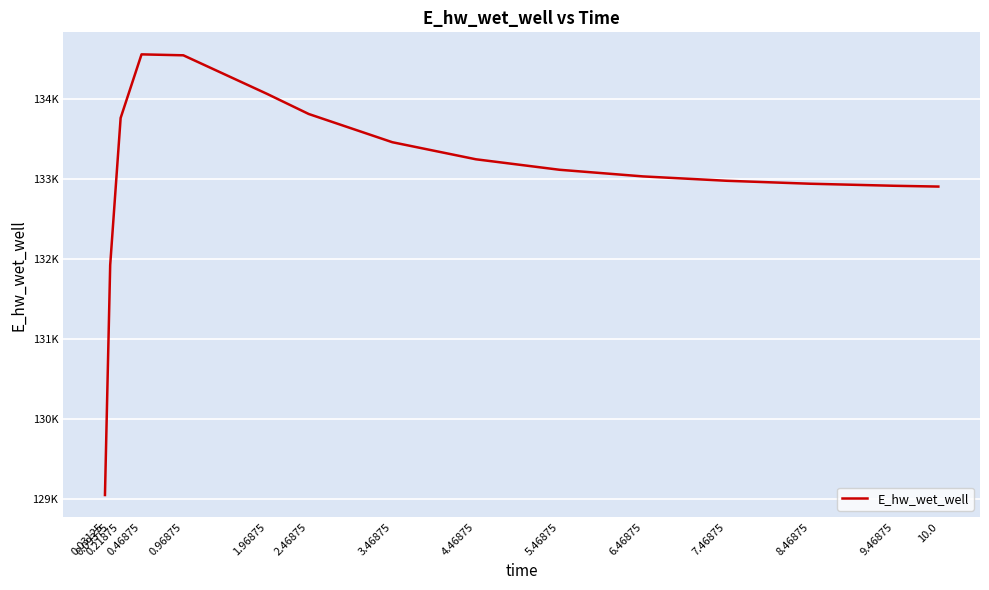

Does the chart have visible grid lines?

Yes